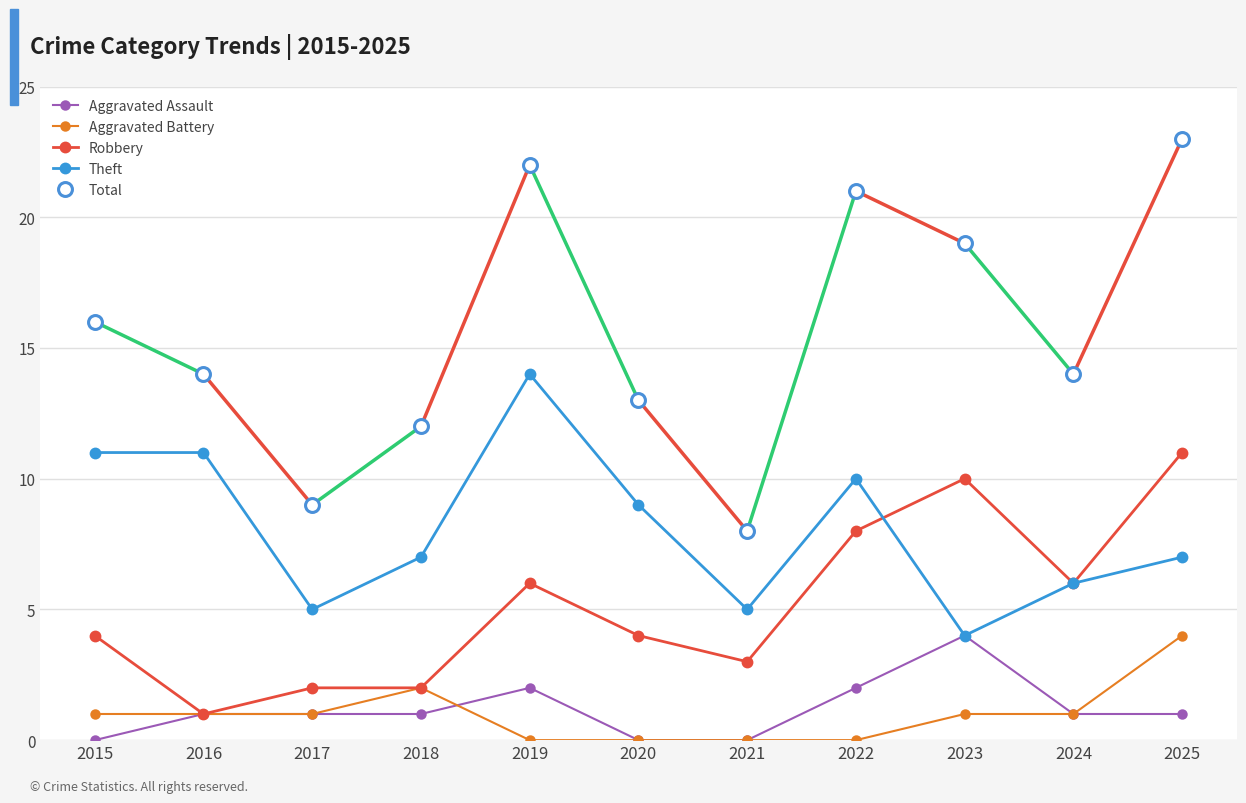

At which label does Theft first exceed 7?

2015